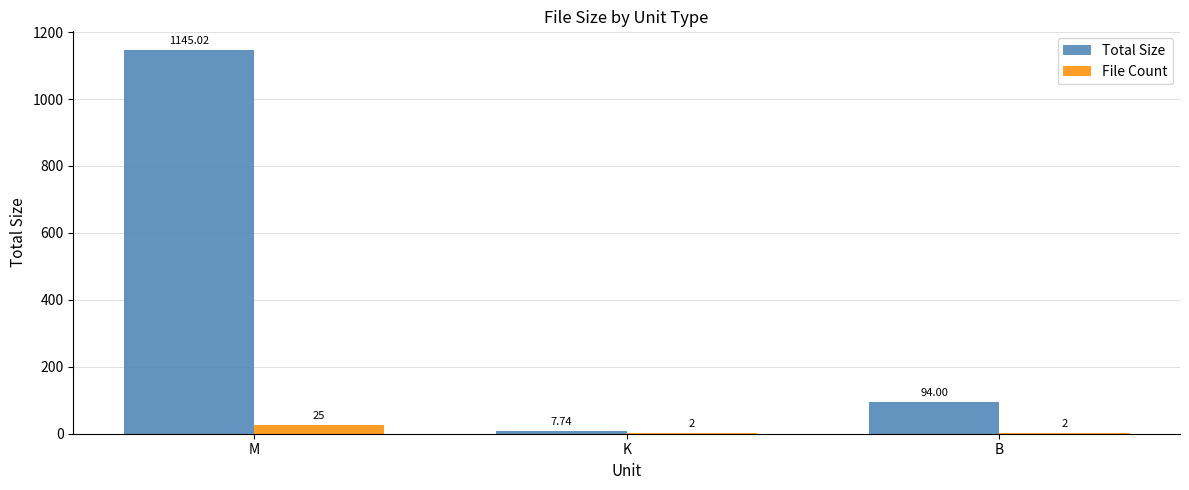

At which label does Total Size reach its peak?

M